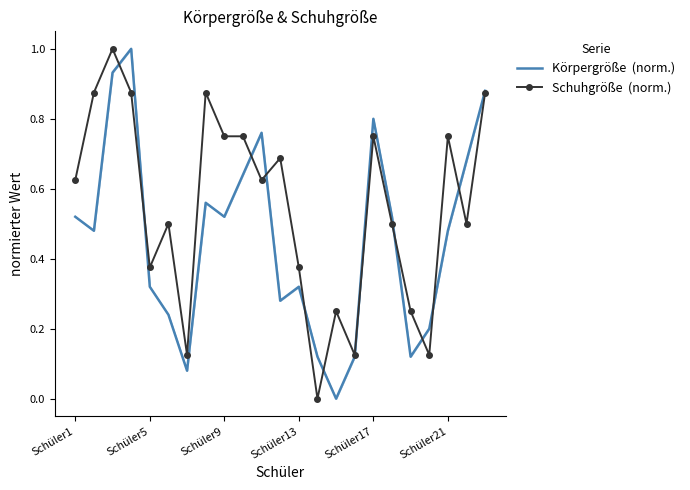

What is the greatest value displayed?

1.0